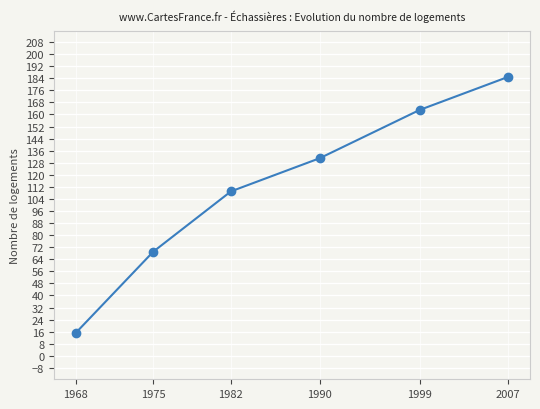

At which label is the value closest to 100?

1982